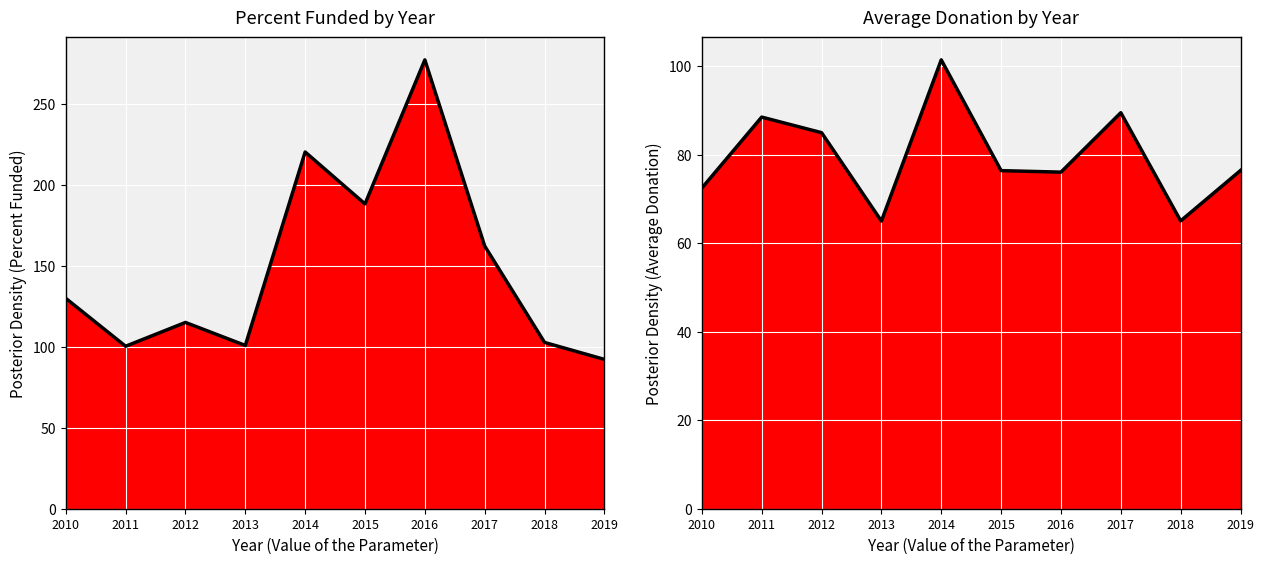

List the series in order of their overall mean, highest first.

Percent Funded, Average Donation